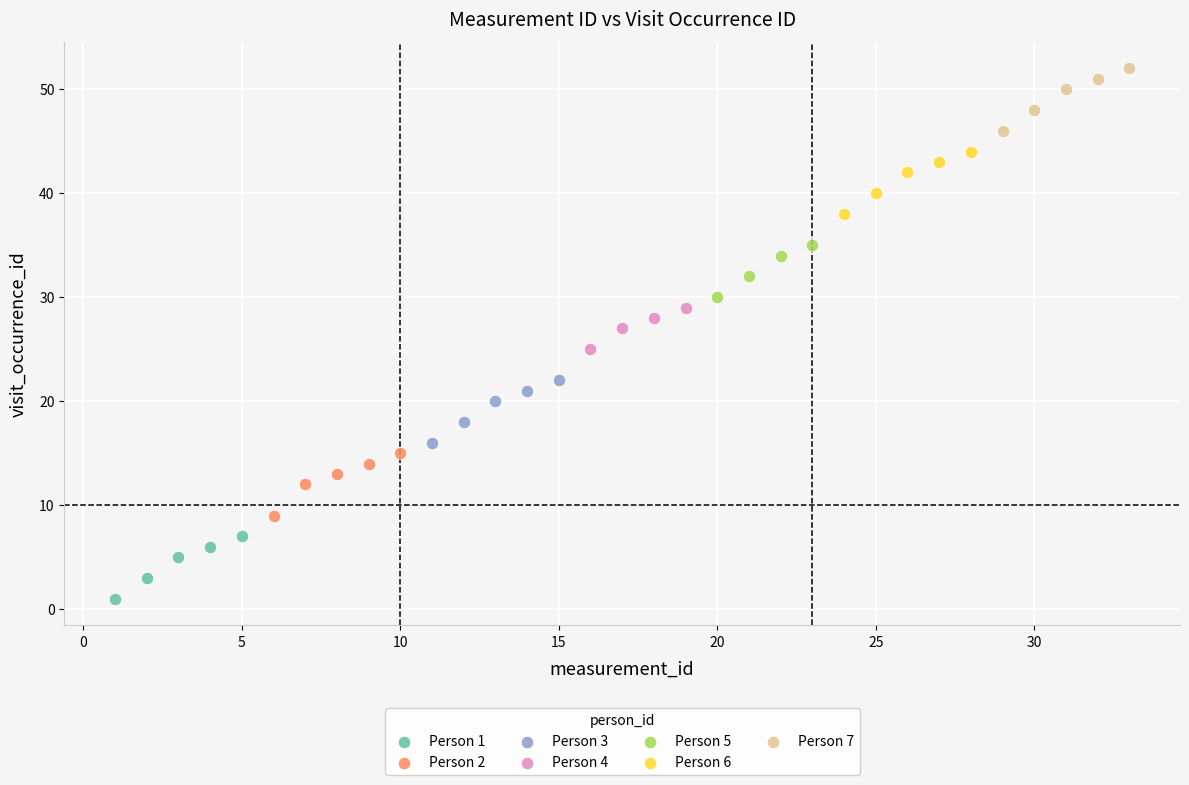

Which series reaches the maximum Y coordinate?

Person 7